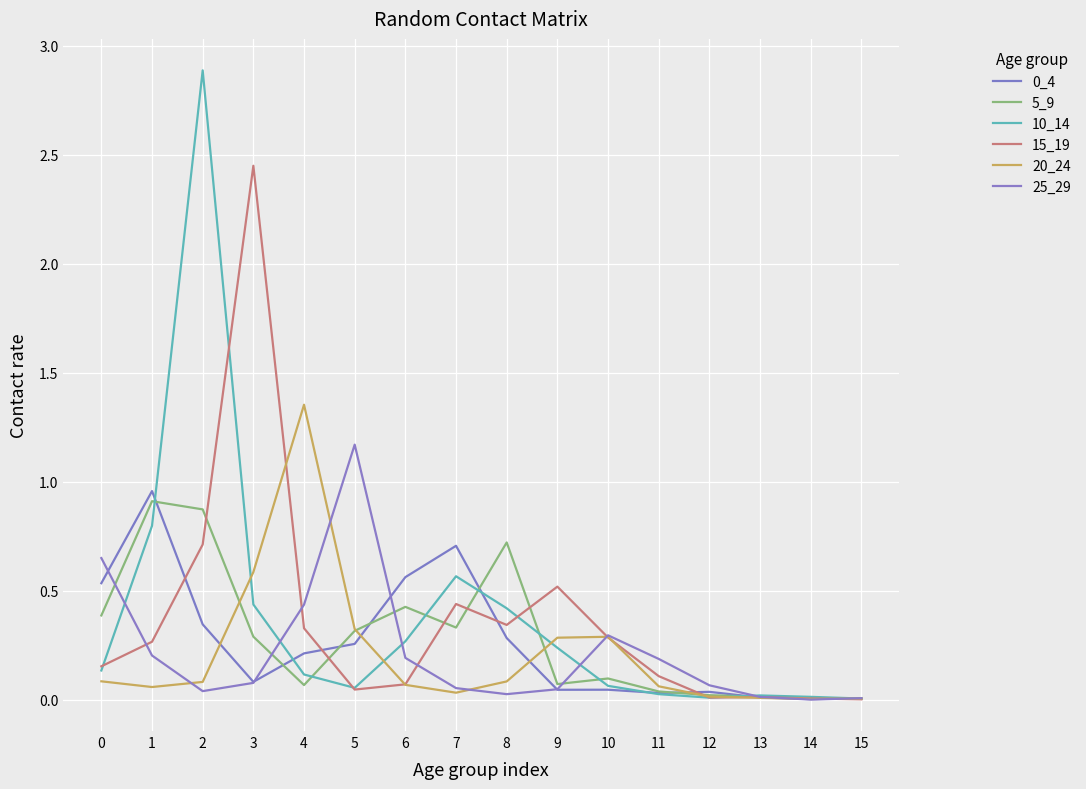

How many lines are shown in the chart?

6